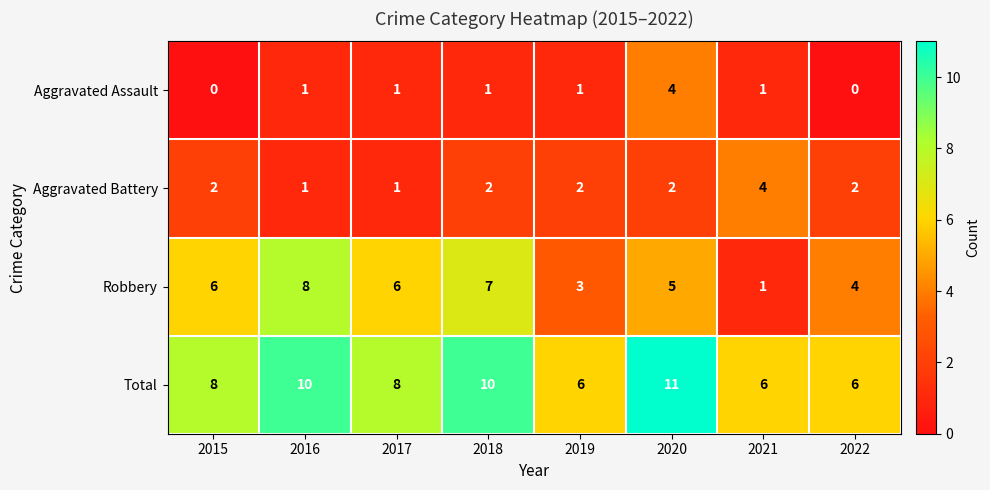

Is the value of Aggravated Battery at 2018 greater than the value of Aggravated Assault at 2017?

Yes